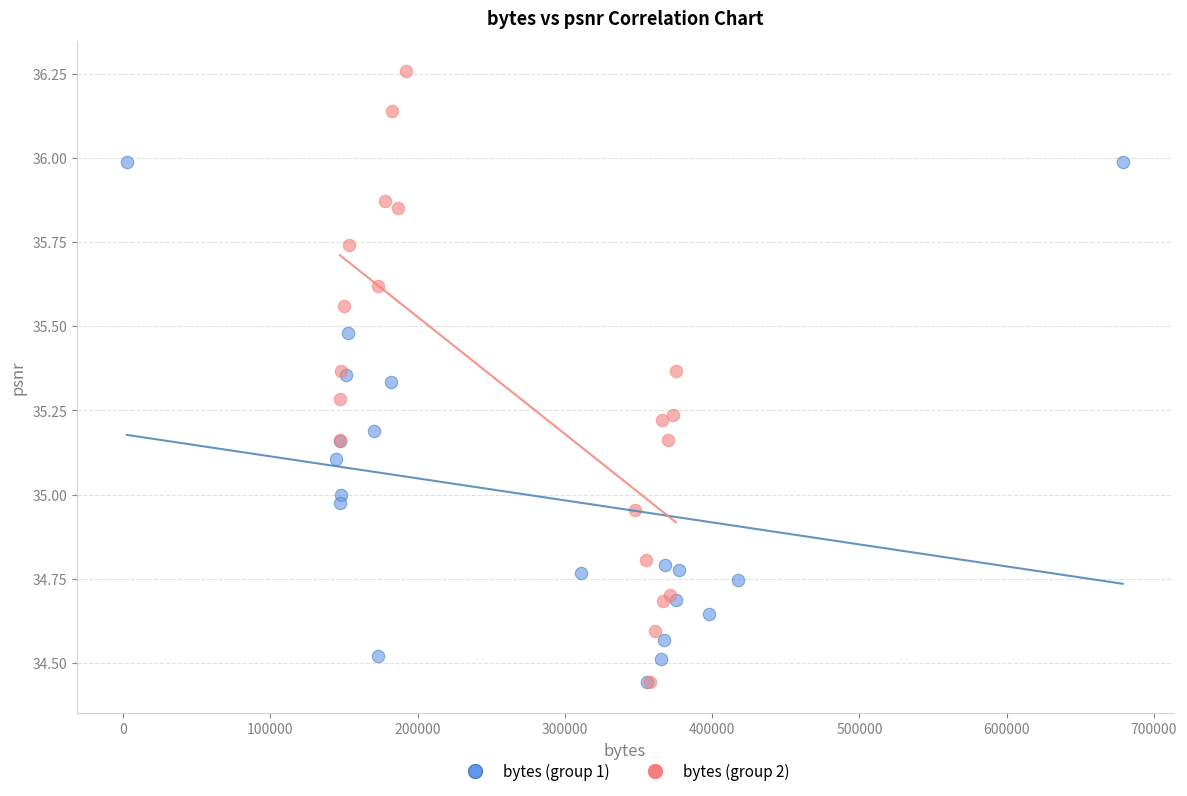

Which series has the widest spread of Y values?

bytes (group 2)